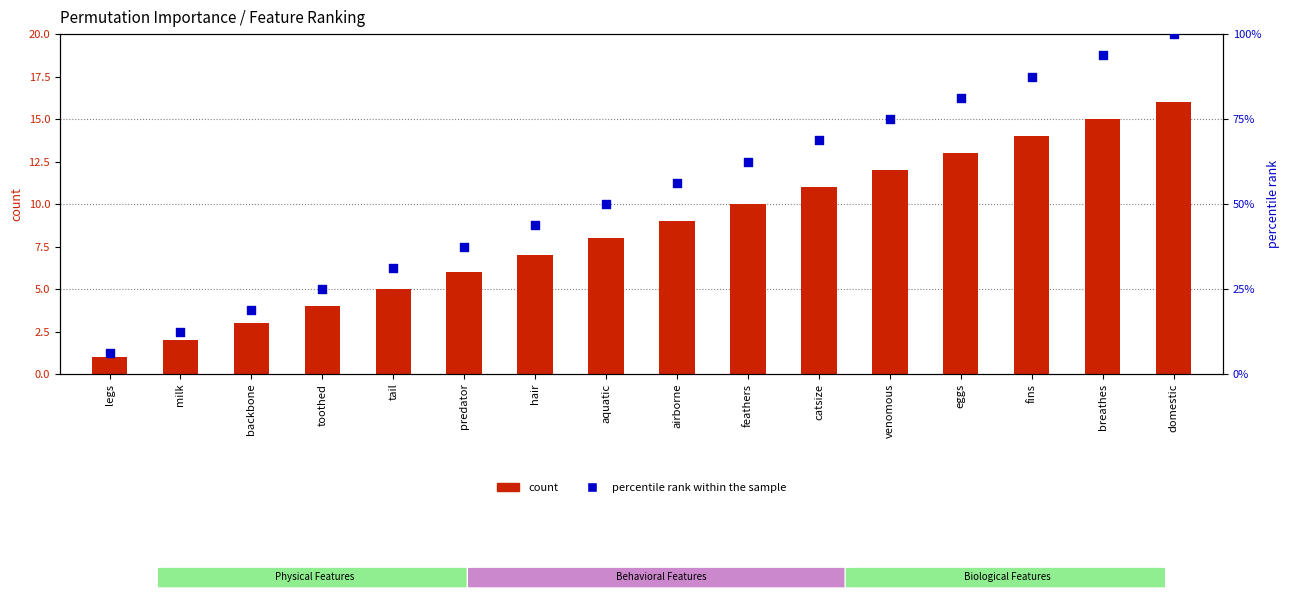

At which category is the sum across all series the highest?

domestic